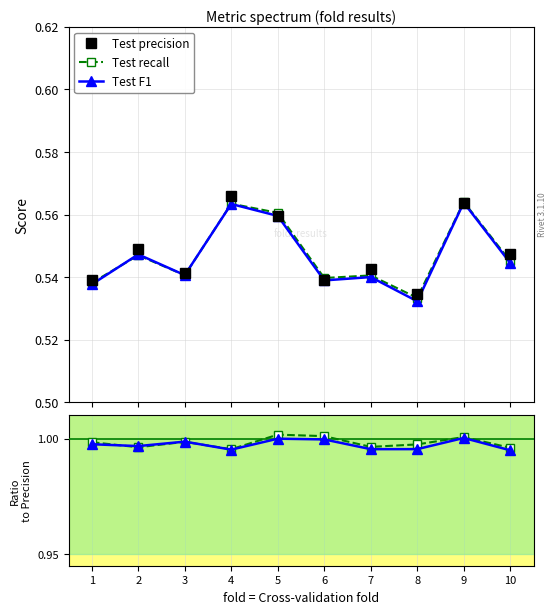

Is this an area chart (filled region under the line)?

No